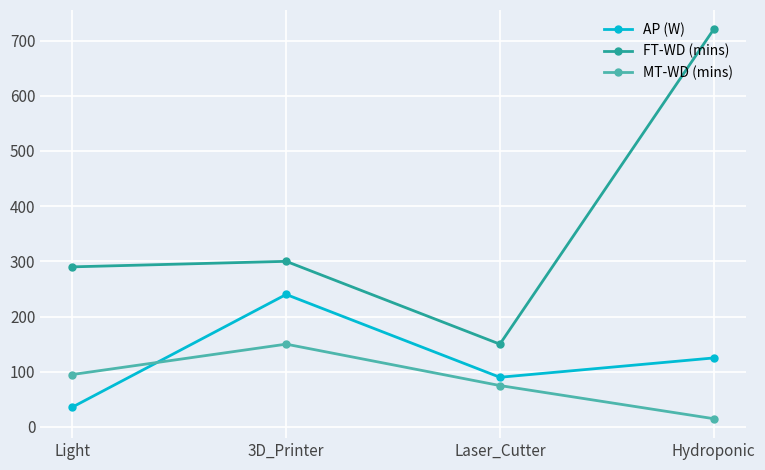

Which series has the largest total across all categories?

FT-WD (mins)